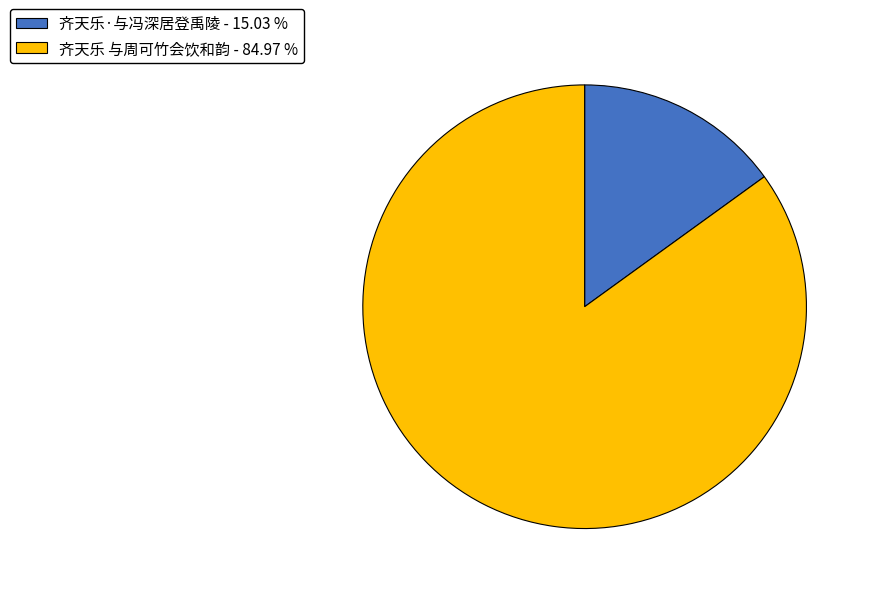

Which slice is the largest?

齐天乐 与周可竹会饮和韵